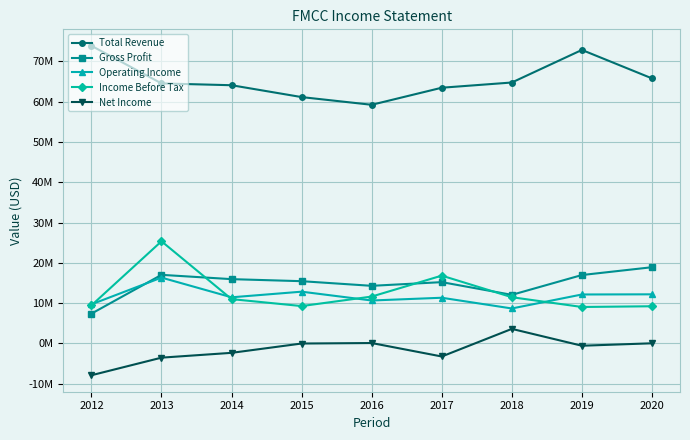

What are all the series names shown in the legend?

Total Revenue, Gross Profit, Operating Income, Income Before Tax, Net Income